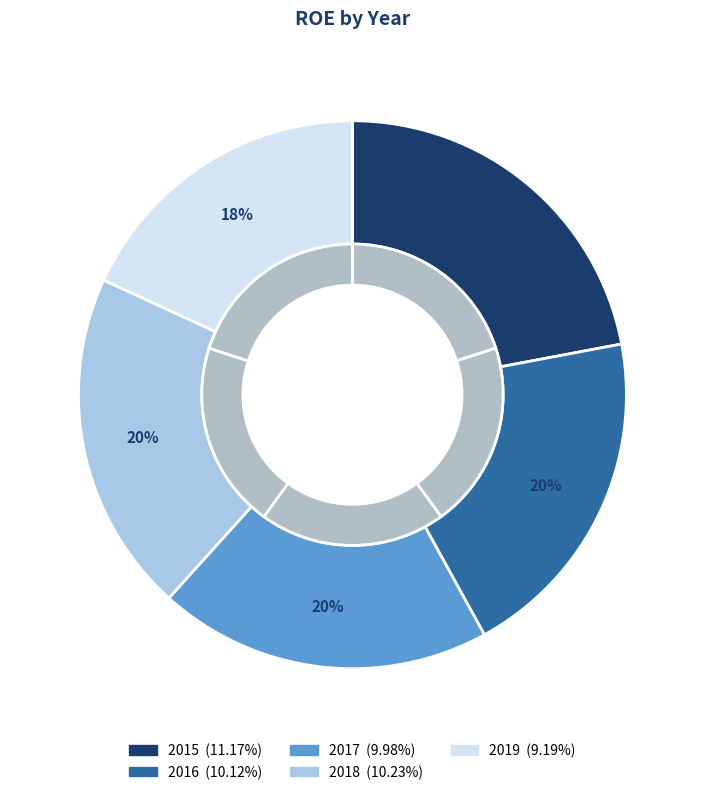

What percentage is the 2015 slice, to the nearest percent?

22%